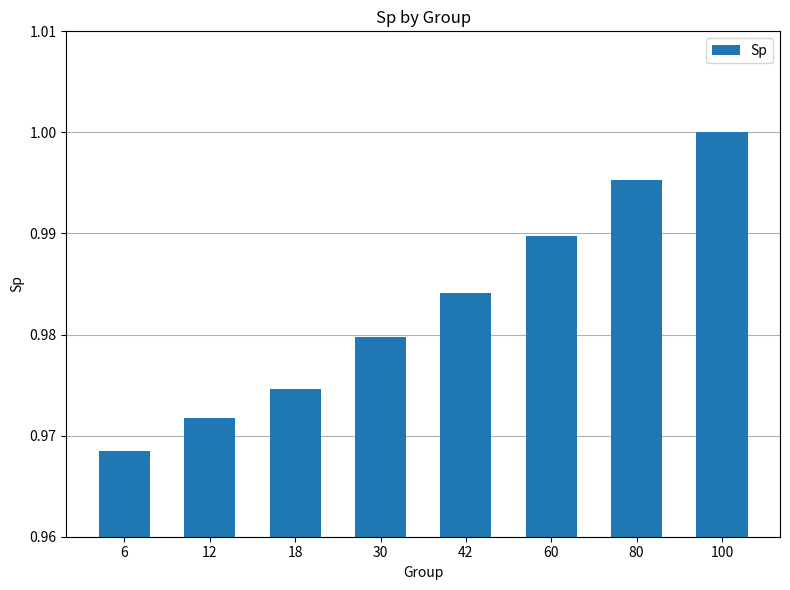

The chart shows a value of 1.0 at 42. True or false?

True